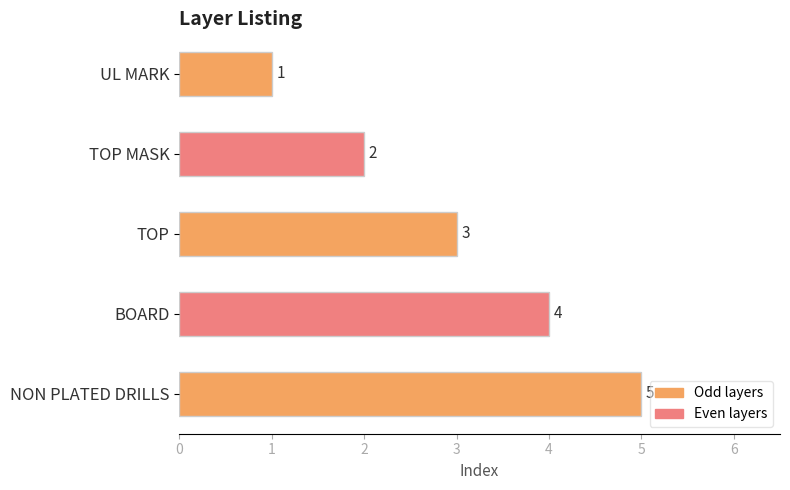

The chart shows a value of 5 at NON PLATED DRILLS. True or false?

True